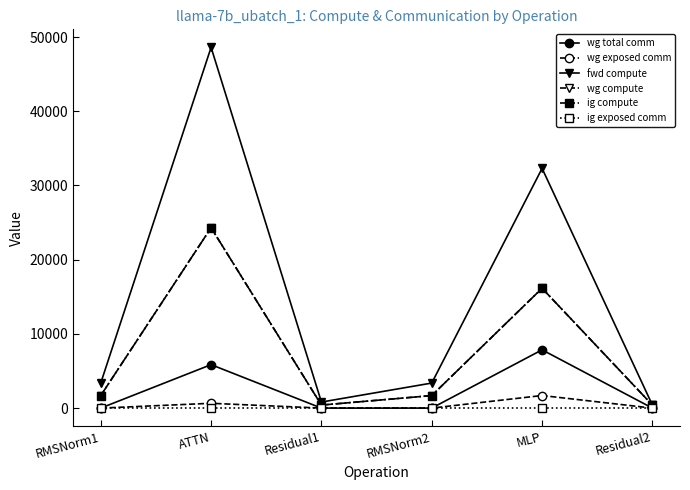

List the labels in order of ig compute value, smallest first.

Residual1, Residual2, RMSNorm1, RMSNorm2, MLP, ATTN